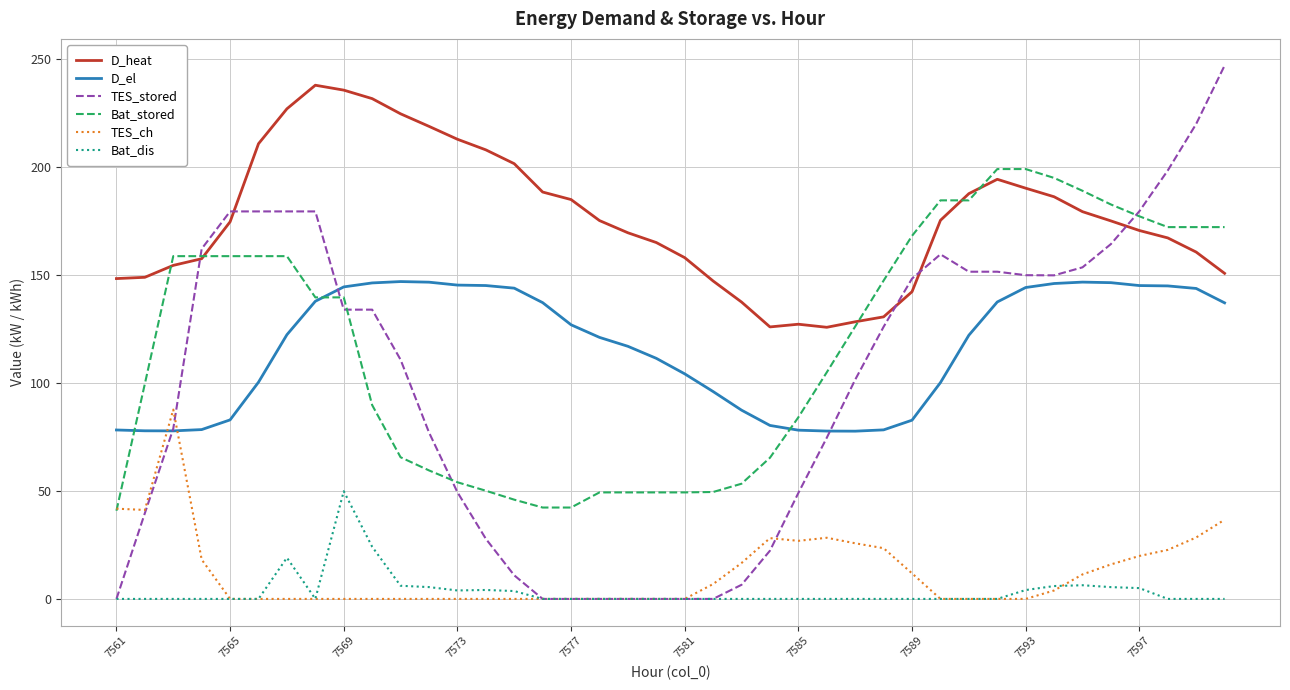

Count the number of categories in the chart.

40